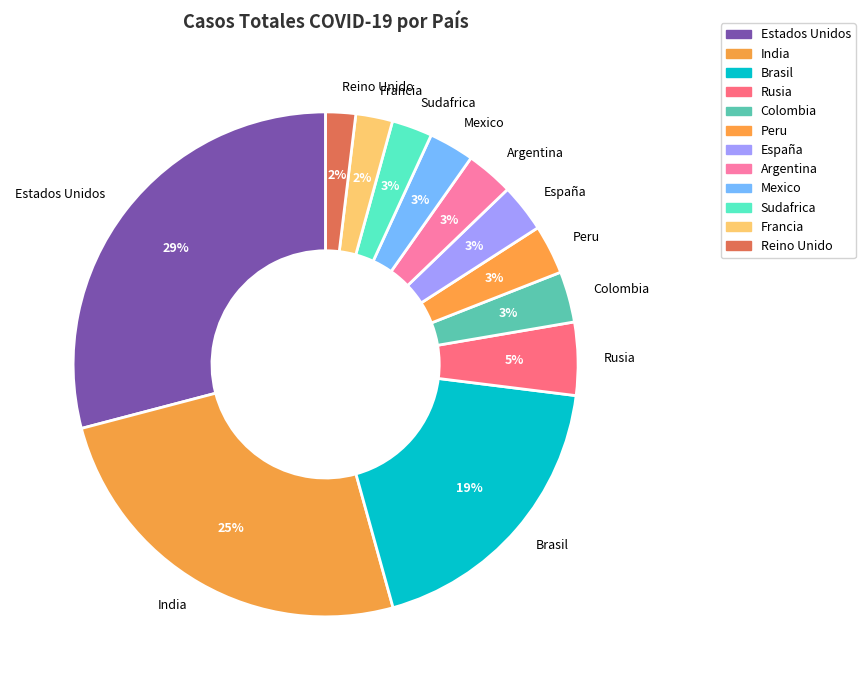

True or false: Sudafrica accounts for 3% of the total.

True